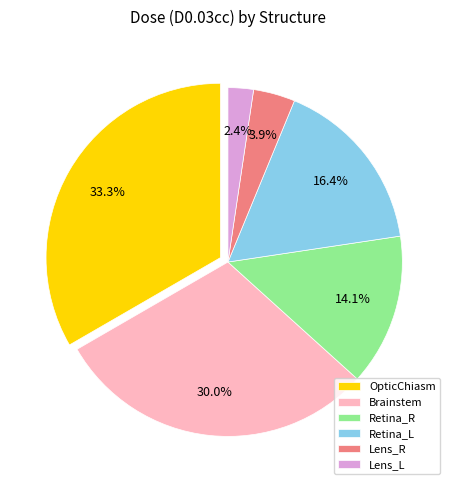

To the nearest percent, what percentage of the pie is Retina_R?

14%